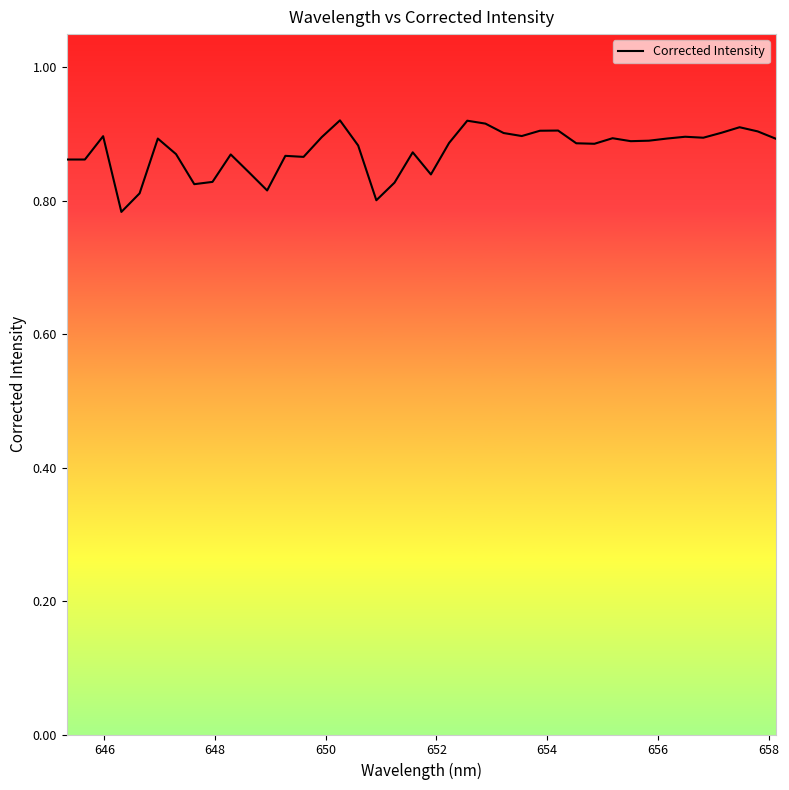

How many lines are shown in the chart?

1